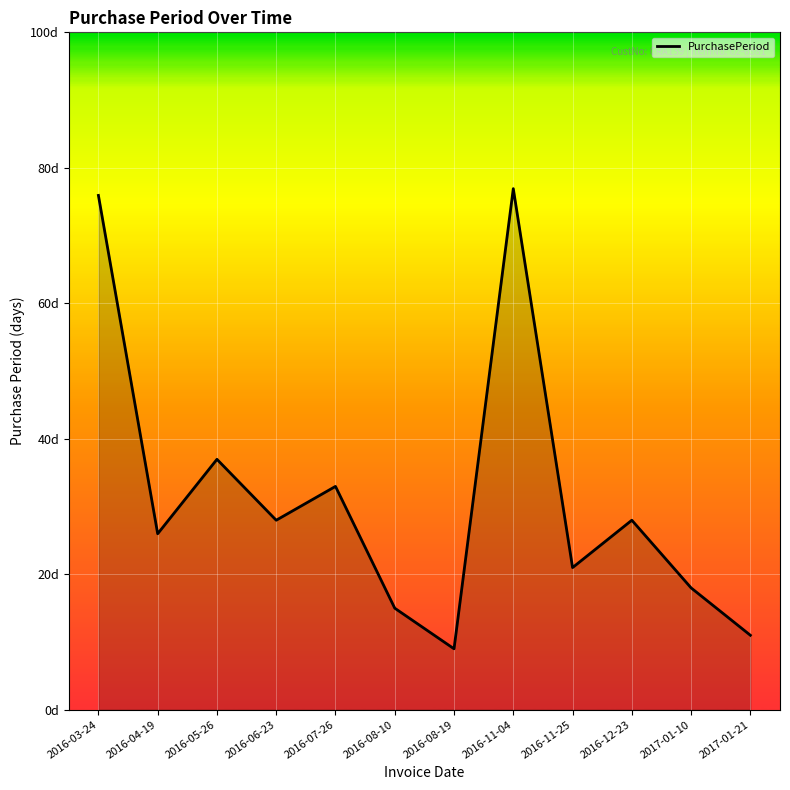

How many values exceed 28?

4